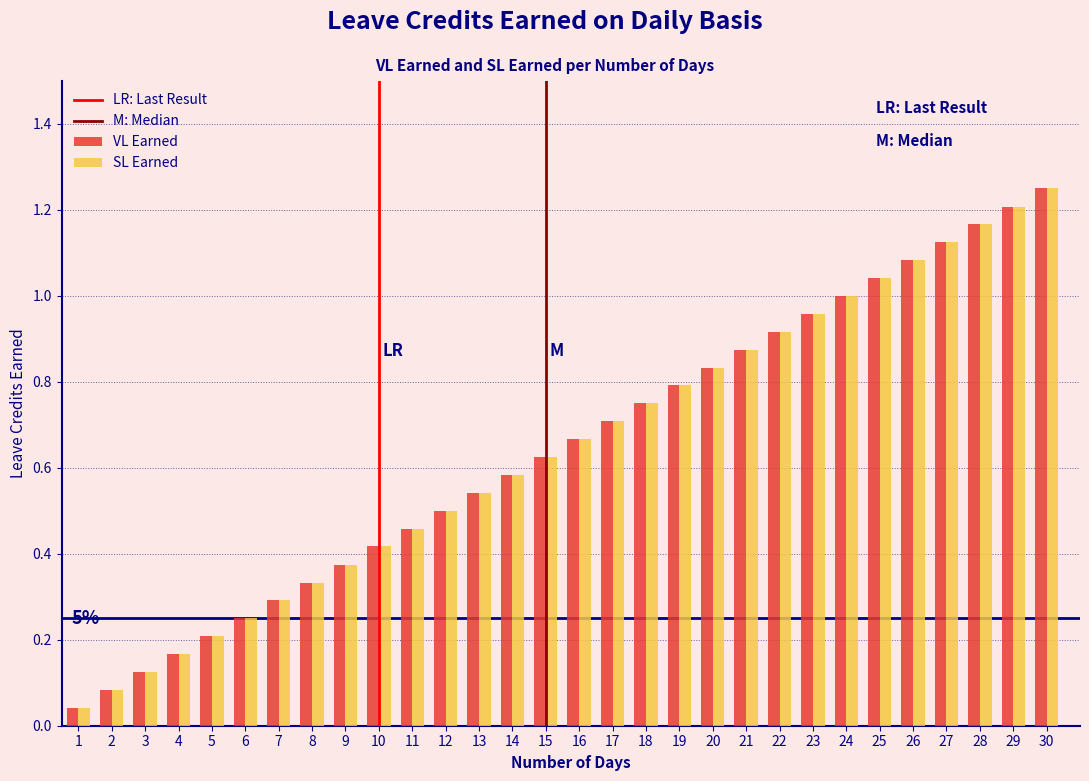

Which category has the highest value in the VL Earned series?

30